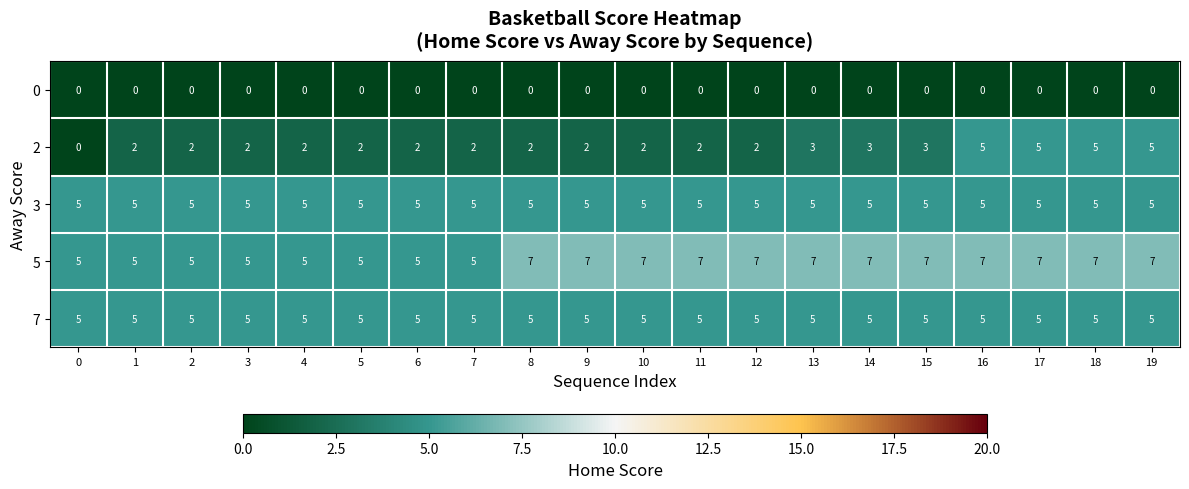

Which series has the widest spread of values?

2